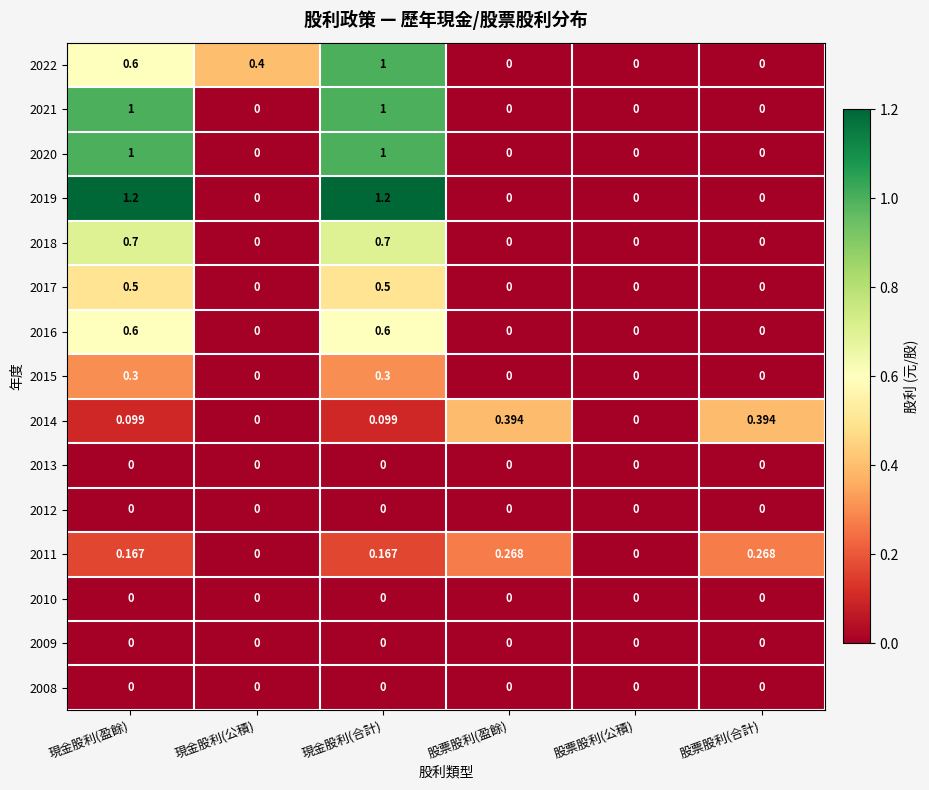

Is the value of 2010 at 現金股利(合計) greater than the value of 2014 at 現金股利(合計)?

No